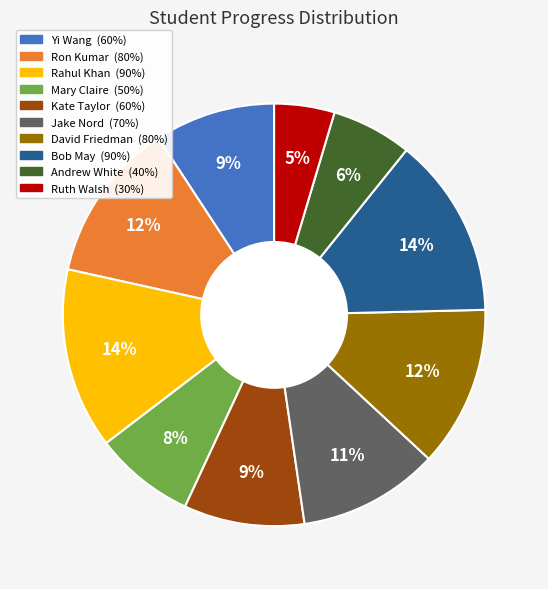

What percentage is the Ruth Walsh slice, to the nearest percent?

5%